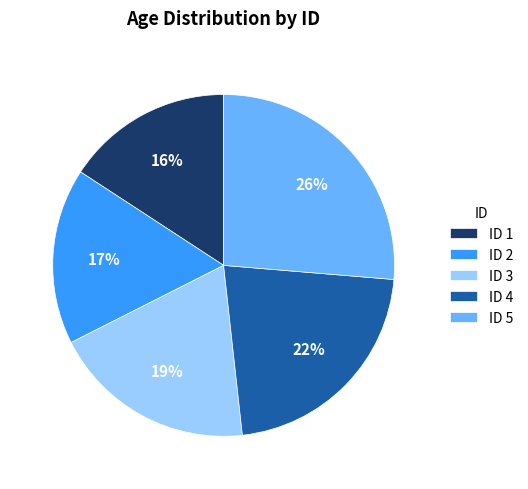

Rank the categories by value from lowest to highest.

ID 1, ID 2, ID 3, ID 4, ID 5